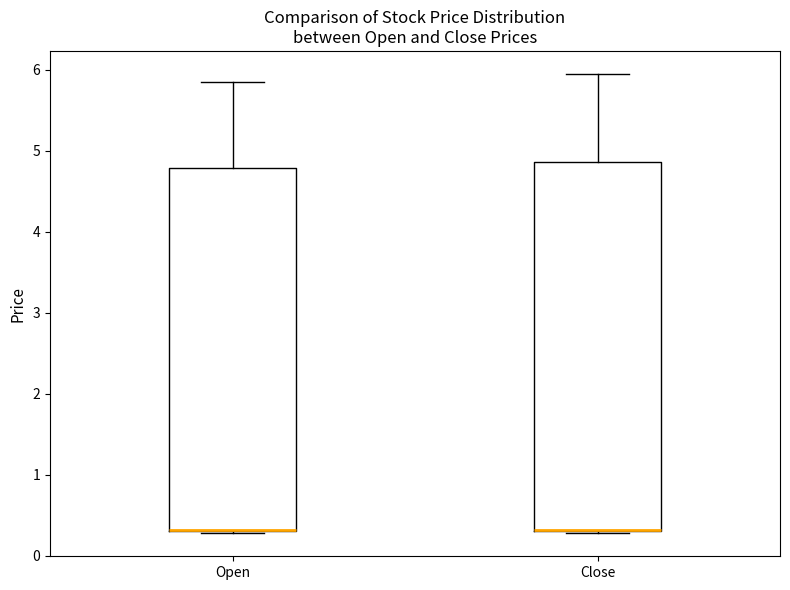

Reading left to right, transcribe this box plot: for each box, give where its median line is, the range the box spans, and where its two whiskers end, as read against the y-axis. The values are not printed on the chart, so give them approximately, as read against the axis.

Open: median 0.3 (drawn on the box's lower edge), box 0.3 to 4.8, whiskers 0.3 to 5.9
Close: median 0.3 (drawn on the box's lower edge), box 0.3 to 4.9, whiskers 0.3 (just below the box's lower edge) to 6.0